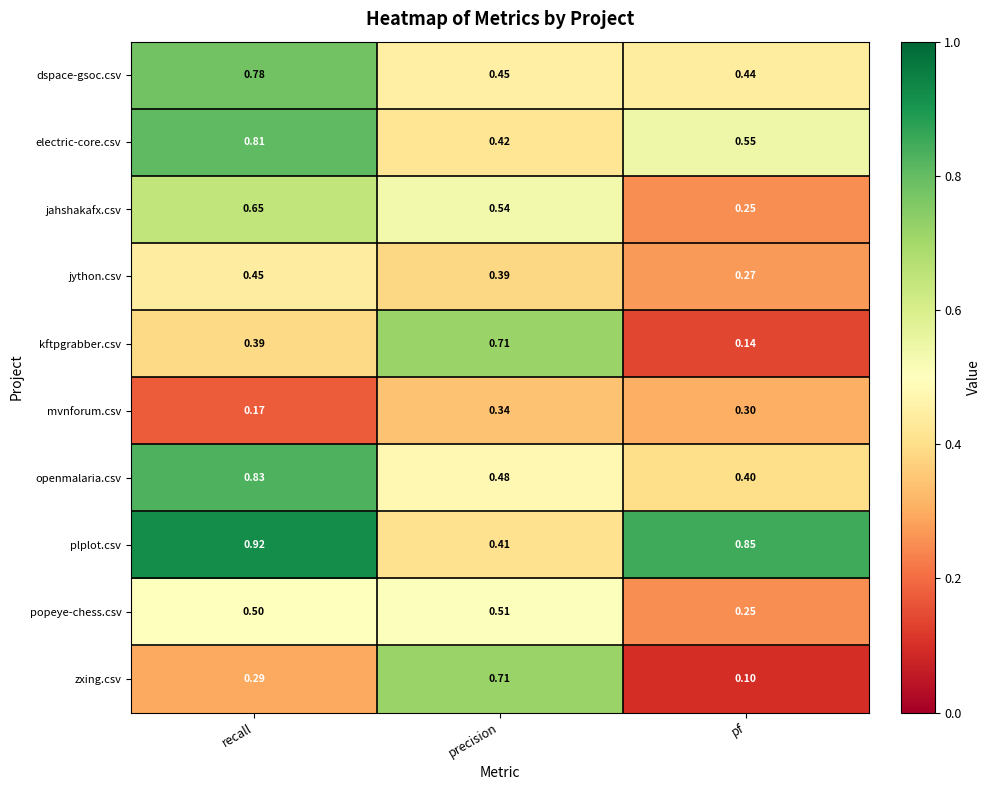

At how many categories does at least one series exceed 0?

3